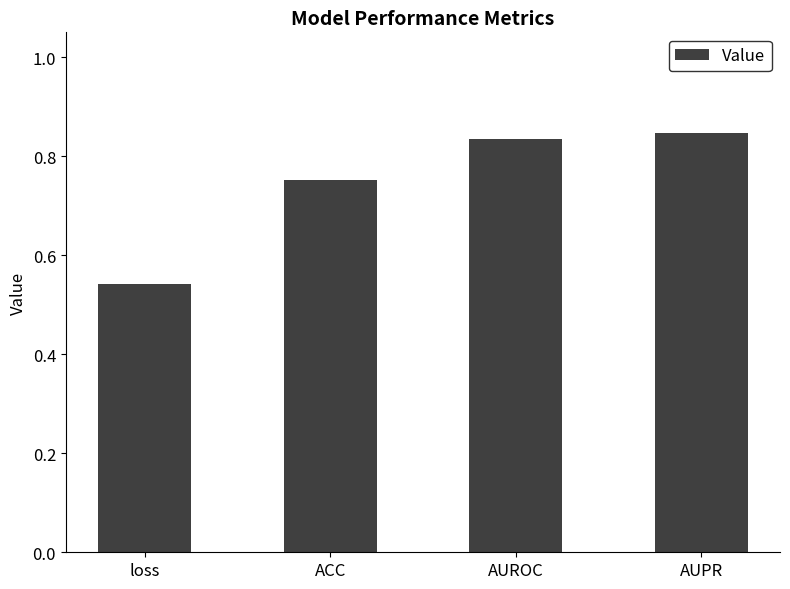

Between loss and AUPR, which is larger?

AUPR